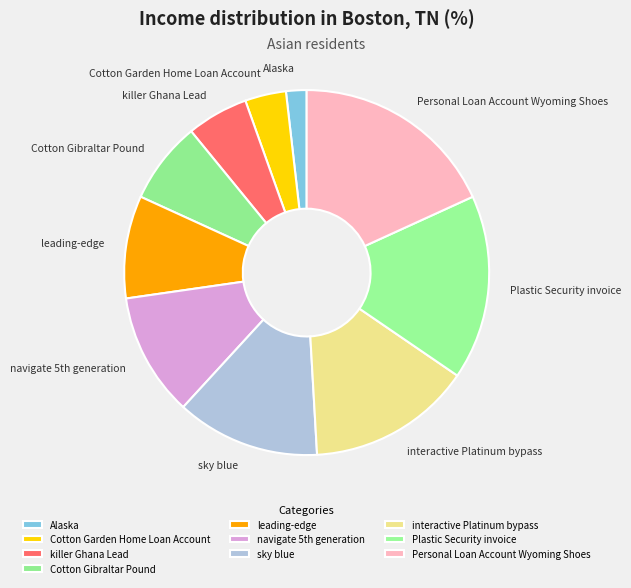

Does Alaska account for over 50% of the chart?

No